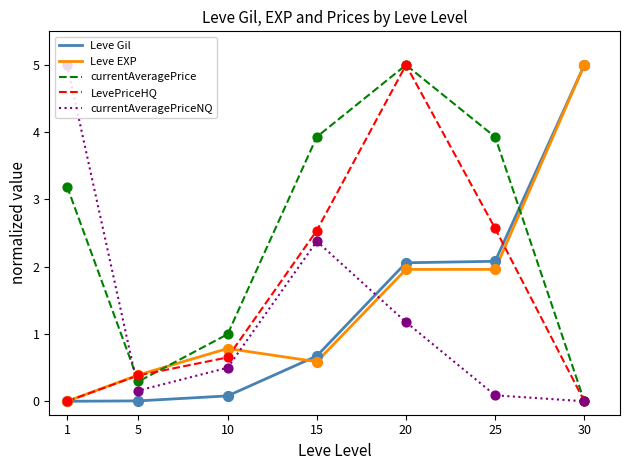

Which series changed the most between 5 and 20?

currentAveragePrice